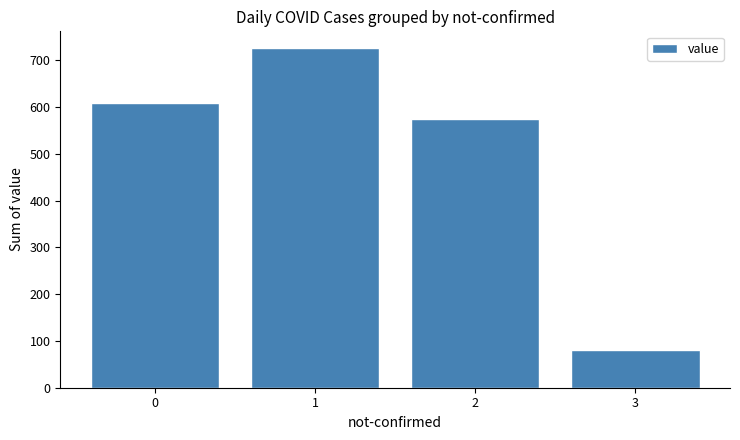

What is the change in value from 0 to 3?

-528